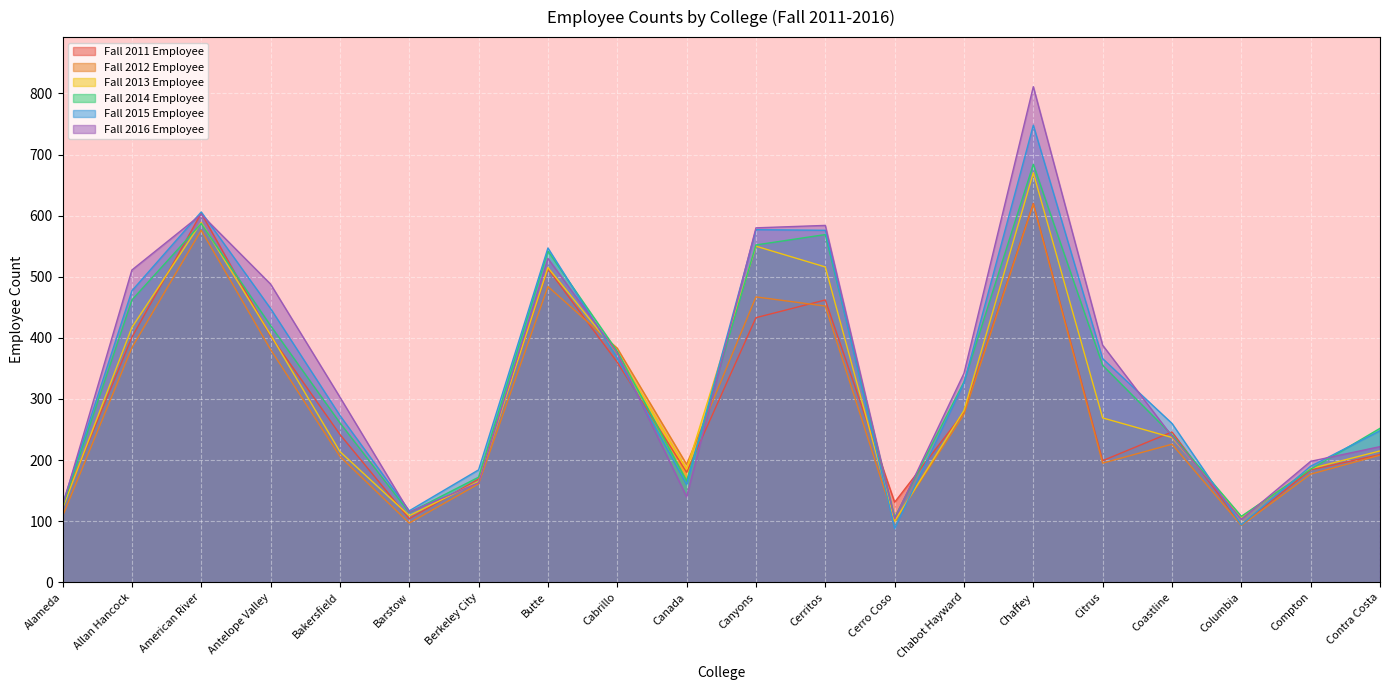

True or false: Fall 2012 Employee and Fall 2015 Employee cross at least once.

True